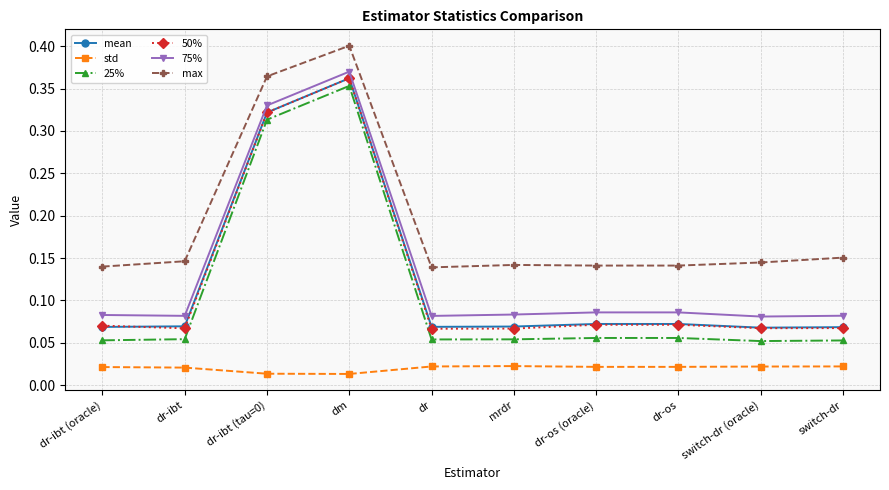

Which series has the largest total across all categories?

max